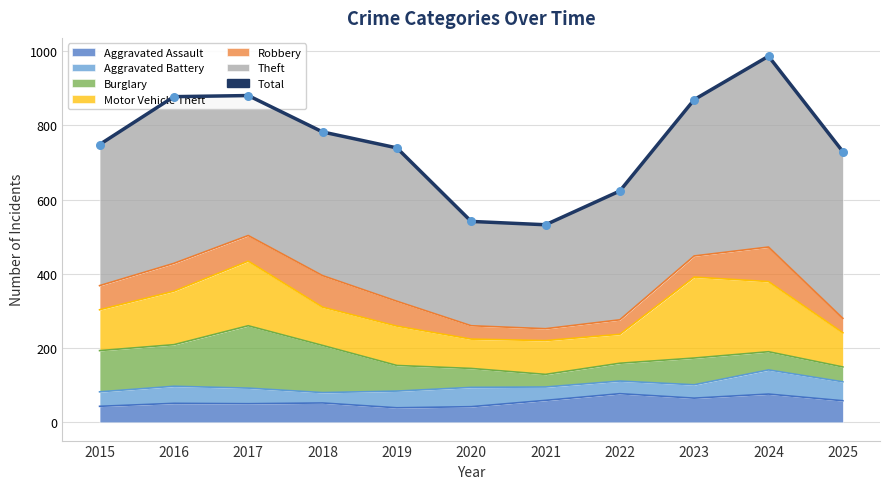

What is the change in value from 2016 to 2020?

-336